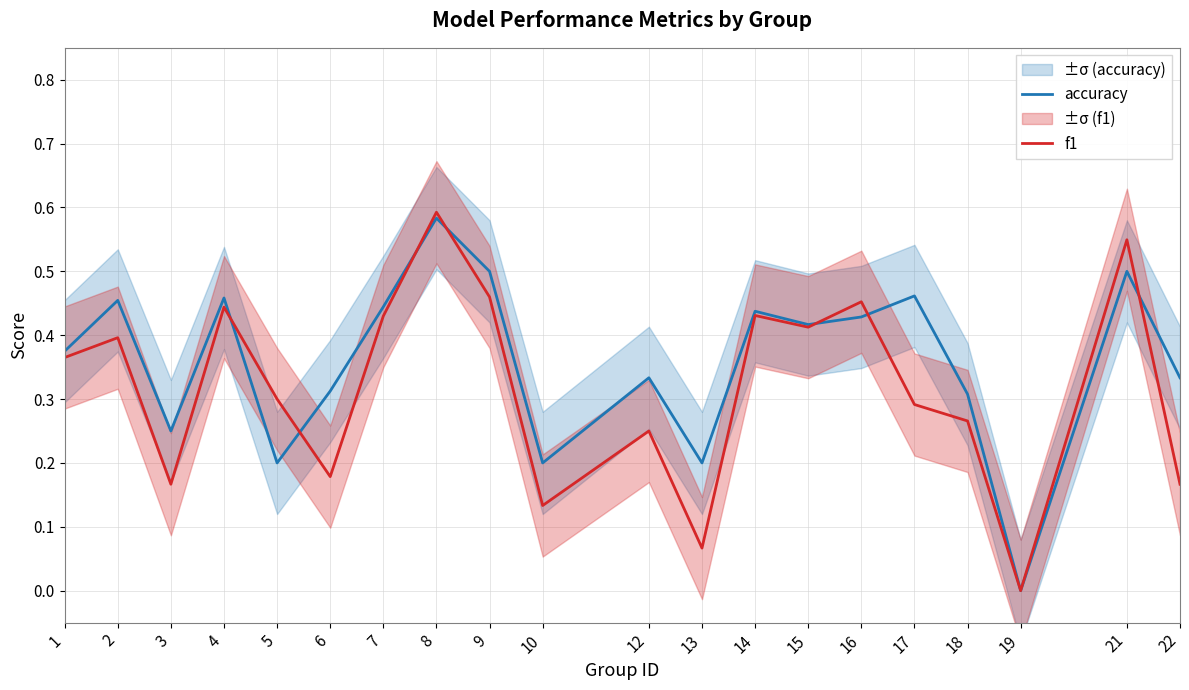

At which category does accuracy reach its first local valley?

3